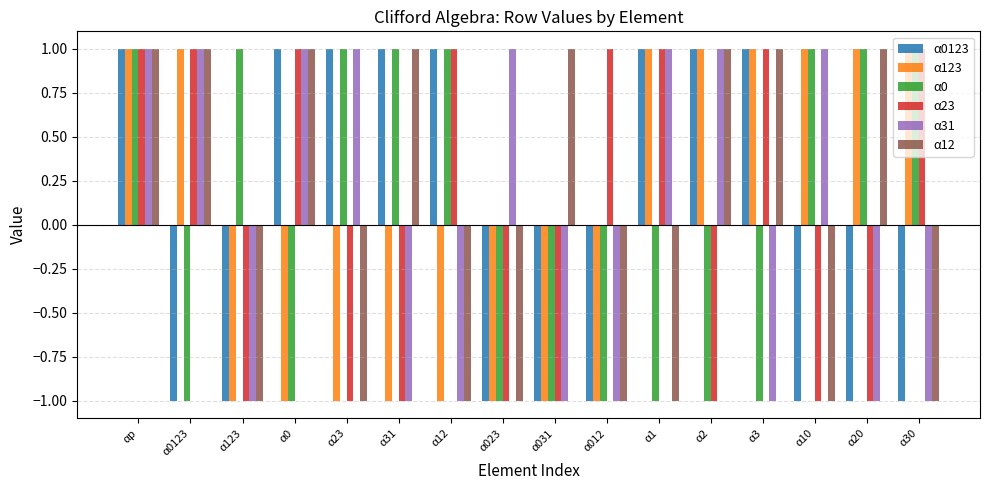

What position from the left is α3?

13